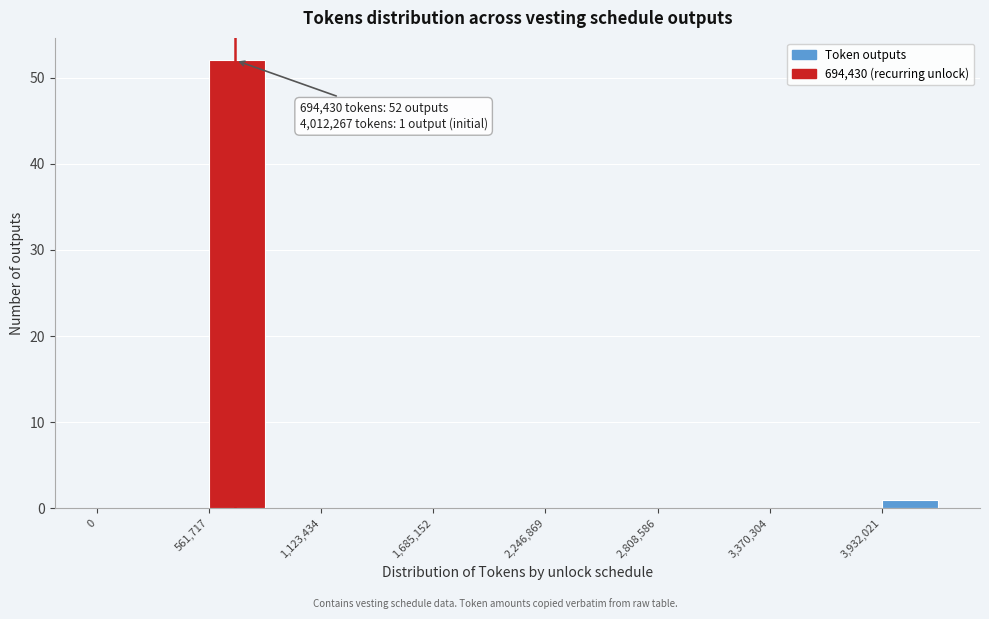

Around what value on the x-axis is the tallest bar? Give the approximate position of its centre, as read against the axis.

700000